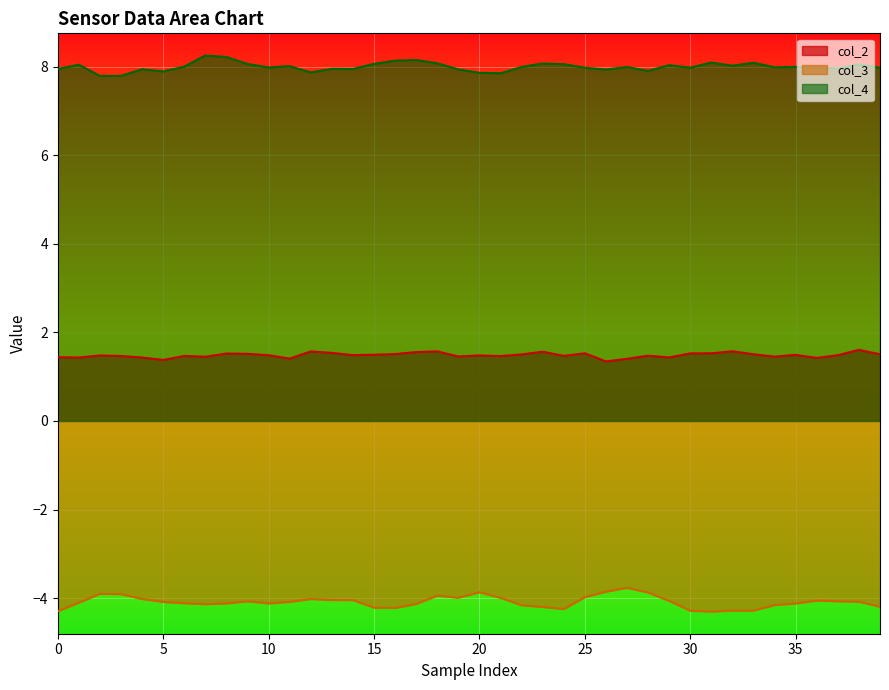

Which series has the largest total across all categories?

col_4